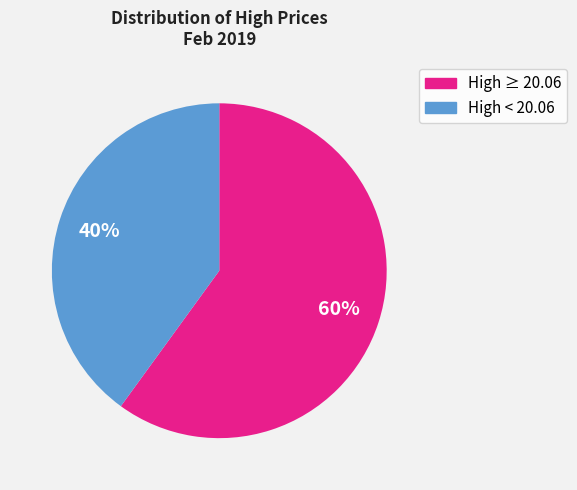

Does any single category account for the majority?

Yes